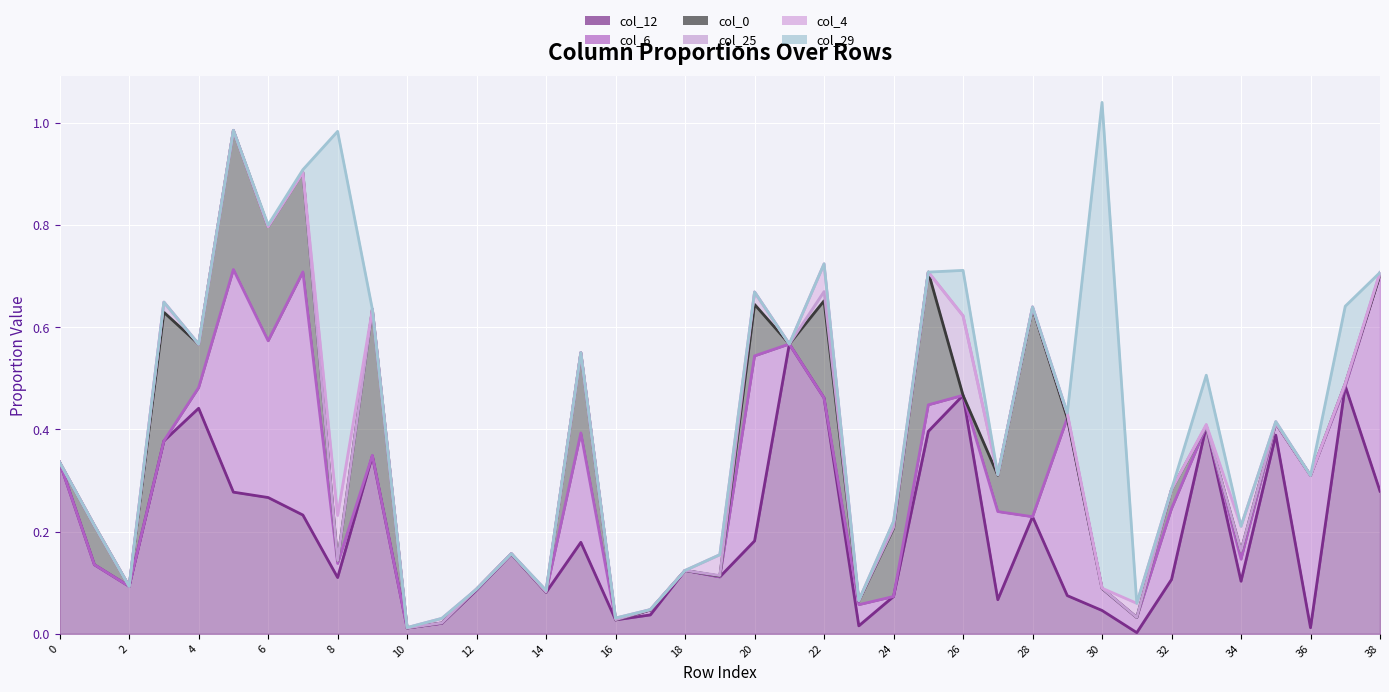

Reading left to right, list all the values displayed in this chart.

col_12: 0.3	0.1	0.1	0.4	0.4	0.3	0.3	0.2	0.1	0.3	0.0	0.0	0.1	0.2	0.1	0.2	0.0	0.0	0.1	0.1	0.2	0.6	0.5	0.0	0.1	0.4	0.5	0.1	0.2	0.1	0.0	0.0	0.1	0.4	0.1	0.4	0.0	0.5	0.3
col_6: 0.3	0.1	0.1	0.4	0.5	0.7	0.6	0.7	0.1	0.3	0.0	0.0	0.1	0.2	0.1	0.4	0.0	0.0	0.1	0.1	0.5	0.6	0.5	0.1	0.1	0.4	0.5	0.2	0.2	0.4	0.1	0.0	0.2	0.4	0.1	0.4	0.3	0.5	0.7
col_0: 0.3	0.2	0.1	0.6	0.6	1.0	0.8	0.9	0.1	0.6	0.0	0.0	0.1	0.2	0.1	0.6	0.0	0.0	0.1	0.1	0.6	0.6	0.7	0.1	0.2	0.7	0.5	0.3	0.6	0.4	0.1	0.0	0.3	0.4	0.2	0.4	0.3	0.5	0.7
col_25: 0.3	0.2	0.1	0.6	0.6	1.0	0.8	0.9	0.1	0.6	0.0	0.0	0.1	0.2	0.1	0.6	0.0	0.0	0.1	0.1	0.7	0.6	0.7	0.1	0.2	0.7	0.6	0.3	0.6	0.4	0.1	0.0	0.3	0.4	0.2	0.4	0.3	0.5	0.7
col_4: 0.3	0.2	0.1	0.6	0.6	1.0	0.8	0.9	0.2	0.6	0.0	0.0	0.1	0.2	0.1	0.6	0.0	0.0	0.1	0.2	0.7	0.6	0.7	0.1	0.2	0.7	0.6	0.3	0.6	0.4	0.1	0.1	0.3	0.4	0.2	0.4	0.3	0.5	0.7
col_29: 0.3	0.2	0.1	0.6	0.6	1.0	0.8	0.9	1.0	0.6	0.0	0.0	0.1	0.2	0.1	0.6	0.0	0.0	0.1	0.2	0.7	0.6	0.7	0.1	0.2	0.7	0.7	0.3	0.6	0.4	1.0	0.1	0.3	0.5	0.2	0.4	0.3	0.6	0.7